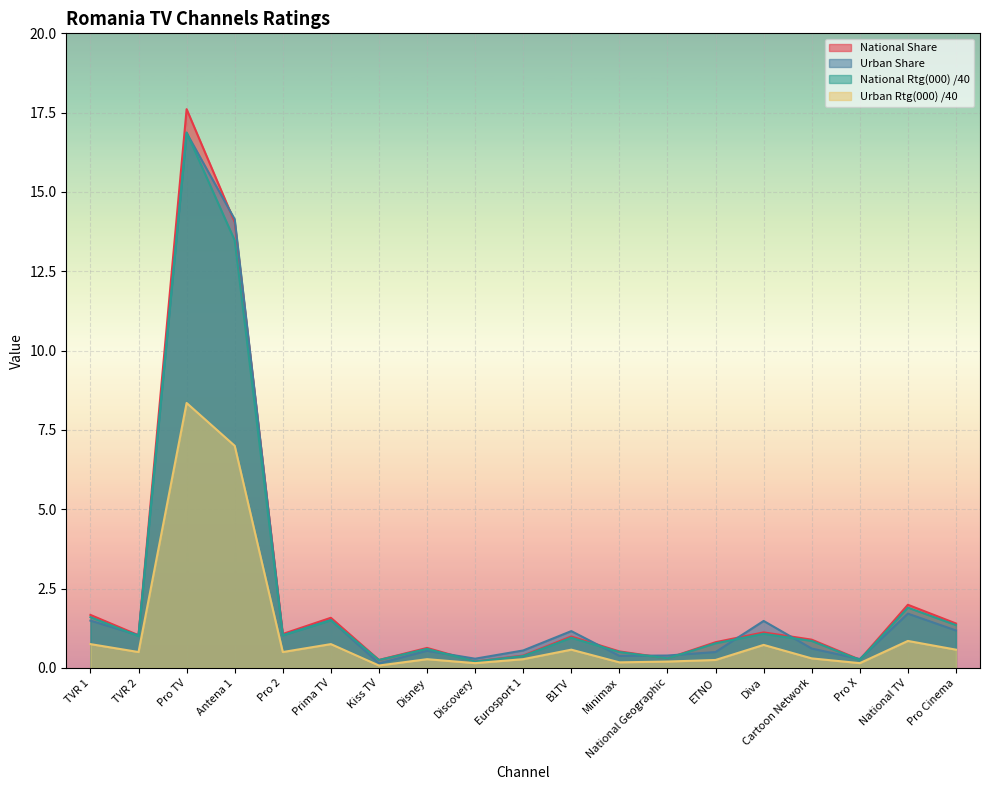

At which category is the sum across all series the highest?

Pro TV